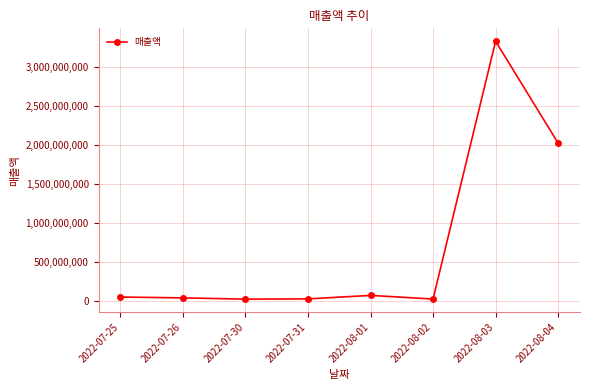

True or false: the data has more than 1 interior local peaks.

True